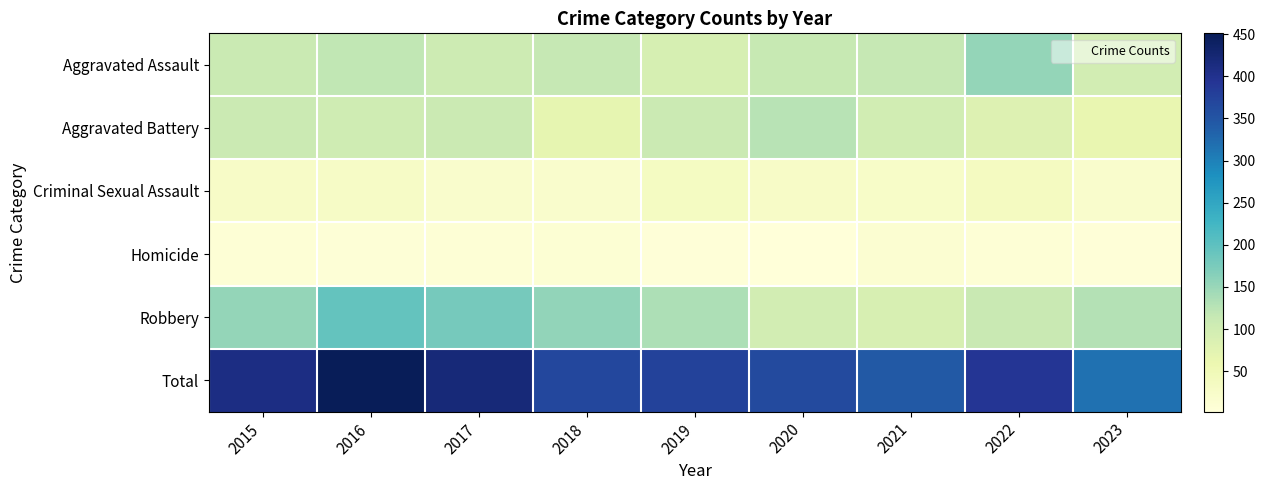

Reading left to right, extract all data points from this chart.

Aggravated Assault: 2015=110	2016=118	2017=105	2018=115	2019=92	2020=113	2021=115	2022=154	2023=97
Aggravated Battery: 2015=108	2016=102	2017=108	2018=67	2019=108	2020=125	2021=100	2022=81	2023=65
Criminal Sexual Assault: 2015=28	2016=30	2017=21	2018=21	2019=35	2020=28	2021=26	2022=37	2023=21
Homicide: 2015=9	2016=7	2017=8	2018=10	2019=5	2020=2	2021=13	2022=9	2023=5
Robbery: 2015=154	2016=194	2017=178	2018=155	2019=135	2020=97	2021=91	2022=111	2023=129
Total: 2015=409	2016=451	2017=420	2018=368	2019=375	2020=365	2021=345	2022=392	2023=317